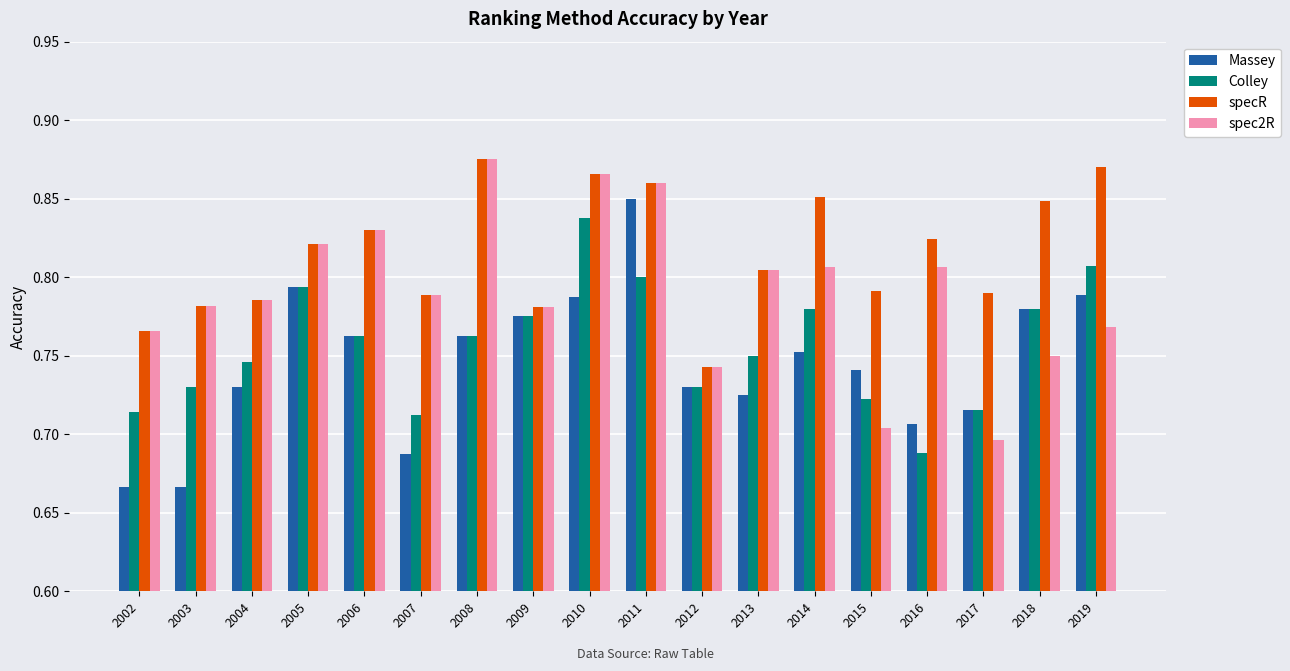

The Massey series shows 0.2 at 2009. True or false?

False